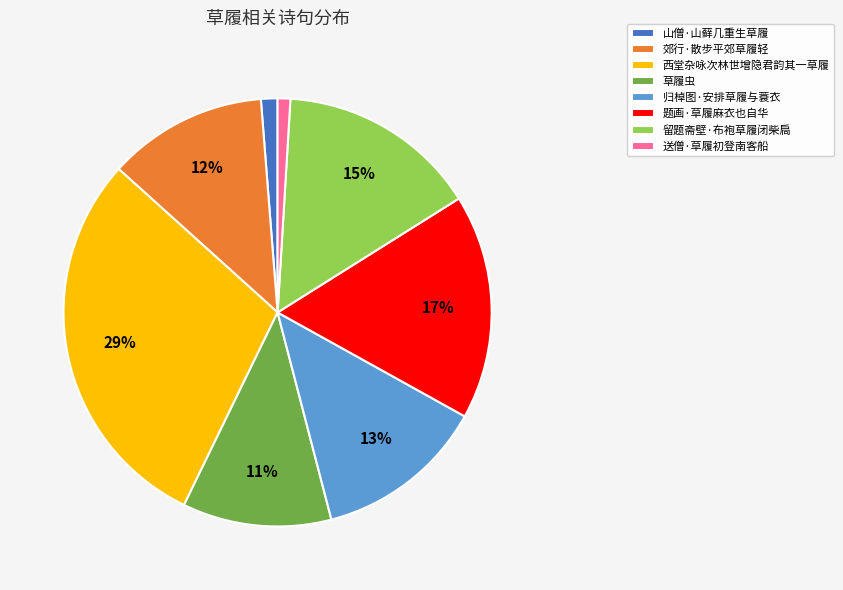

What percentage is the 山僧·山藓几重生草履 slice, to the nearest percent?

1%